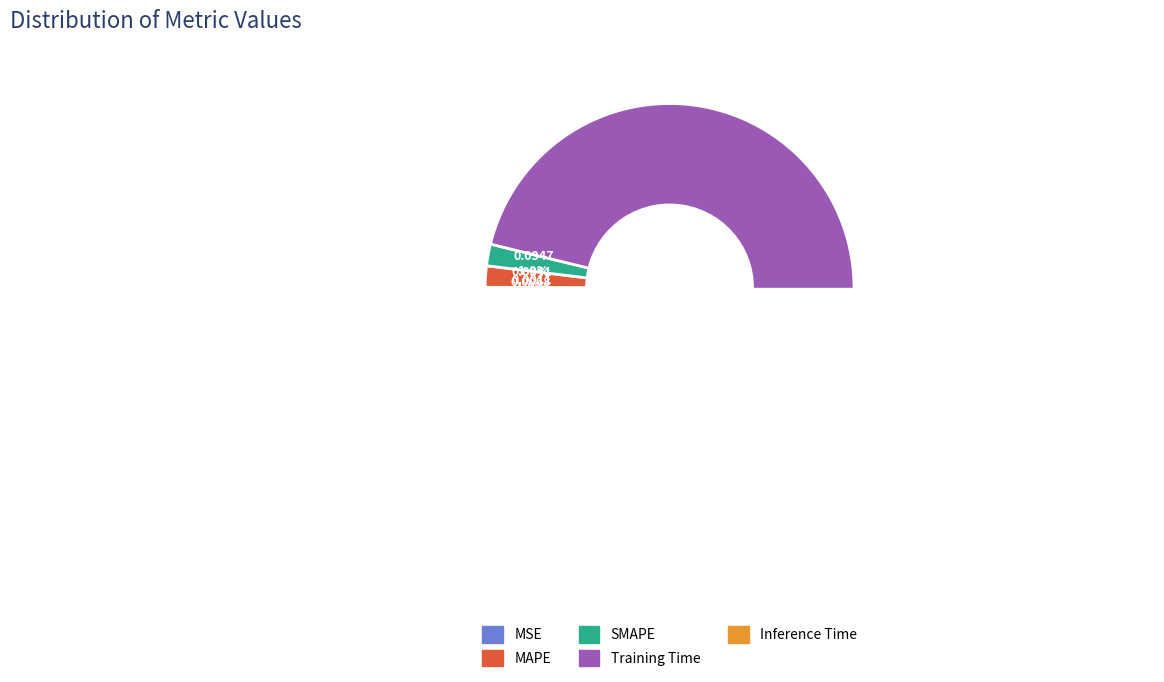

To the nearest percent, what is the combined percentage of Inference Time and Training Time?

96%